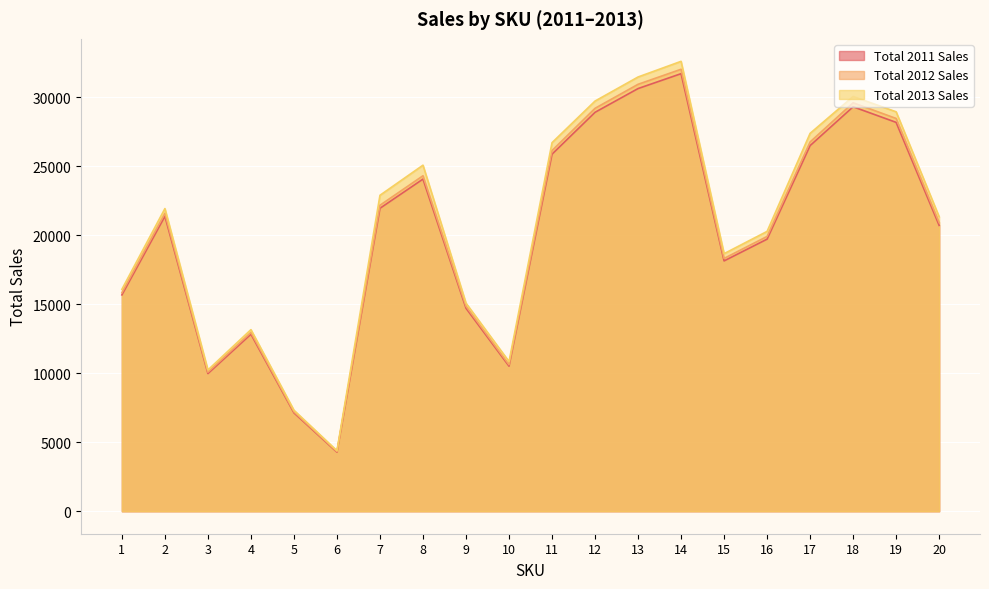

At which category does Total 2012 Sales reach its first local valley?

3